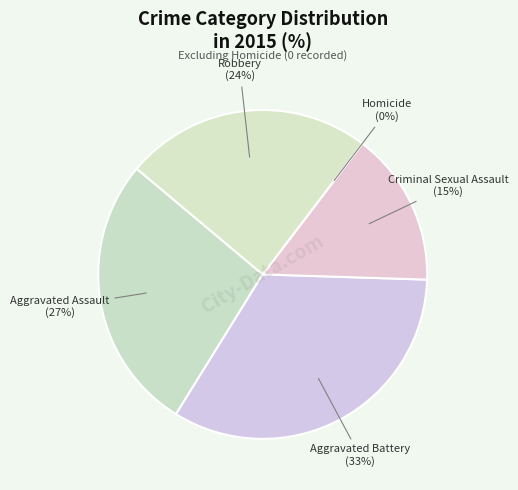

To the nearest percent, what is the average slice percentage?

20%